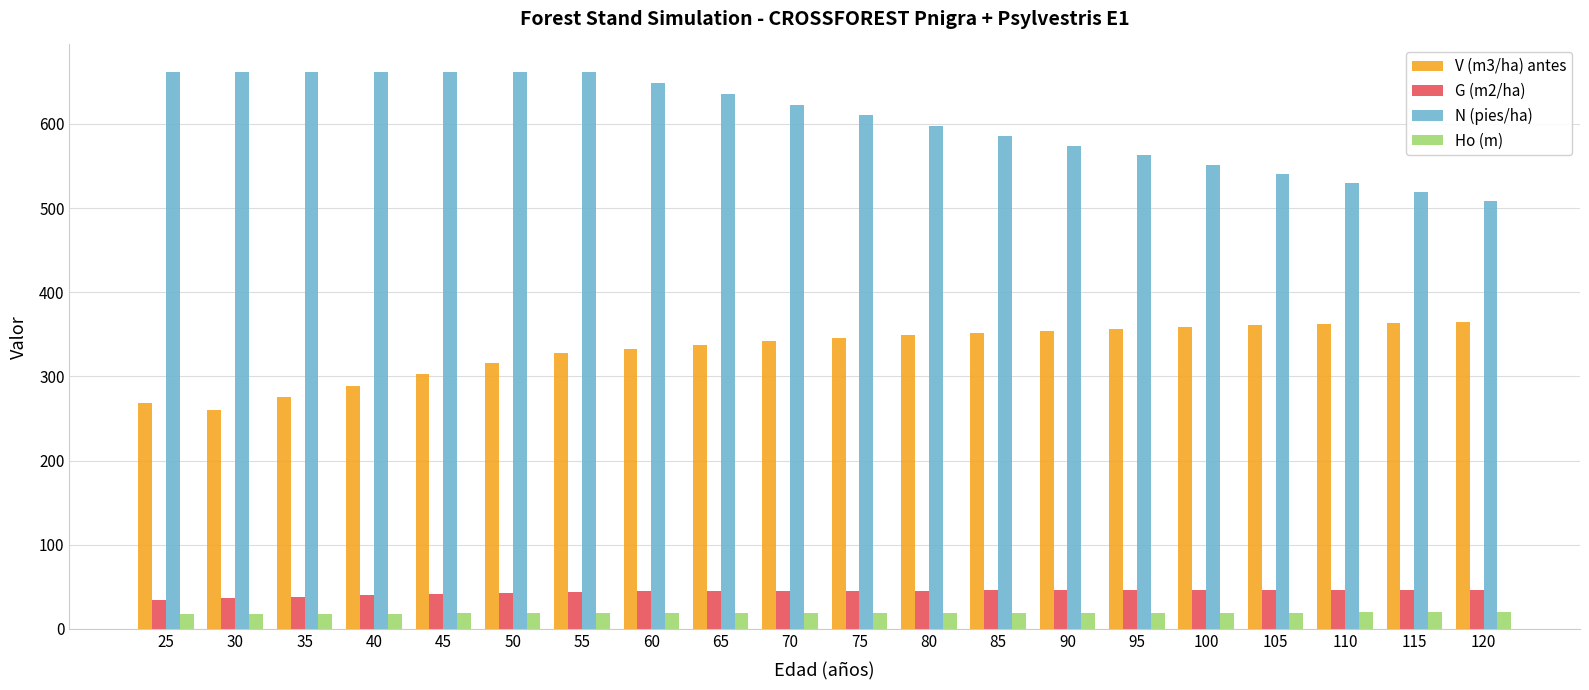

What is the total value across all series at 115?

948.4